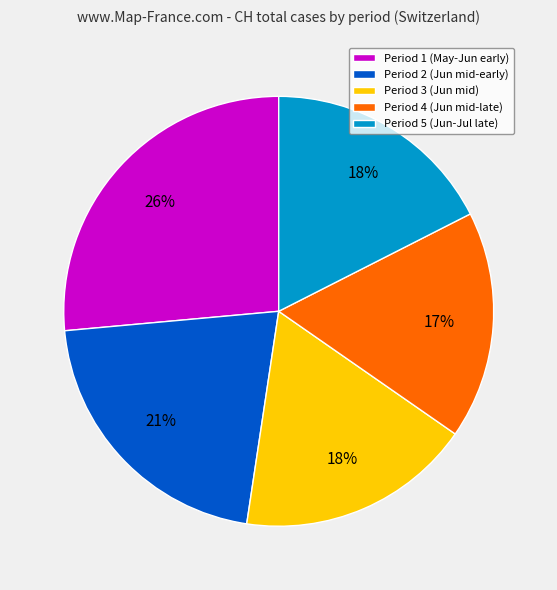

Between Period 2 (Jun mid-early) and Period 3 (Jun mid), which is larger?

Period 2 (Jun mid-early)